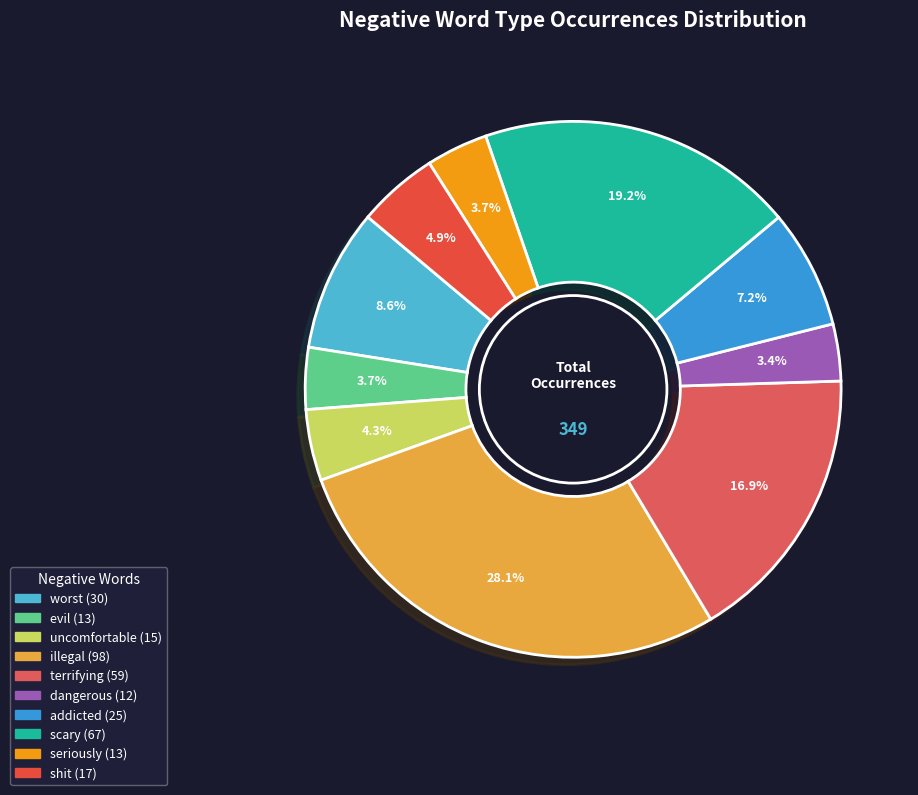

Which slice is the smallest?

dangerous